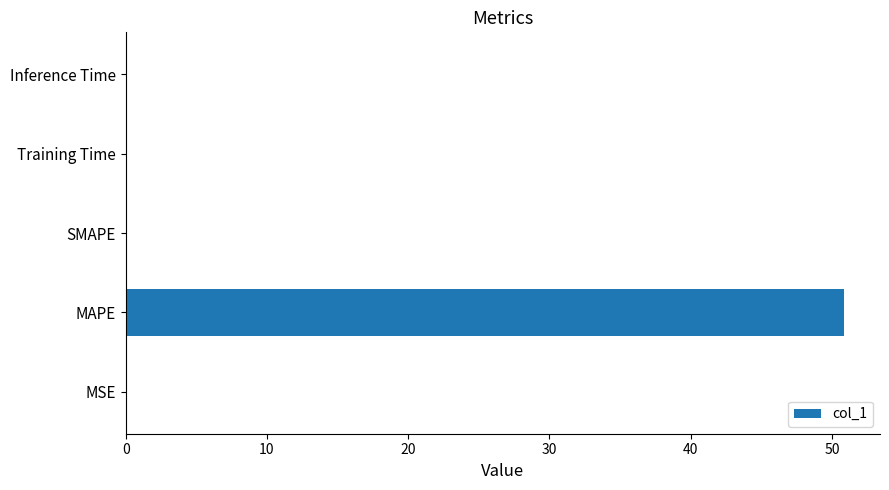

What value does the data have at MAPE?

50.9